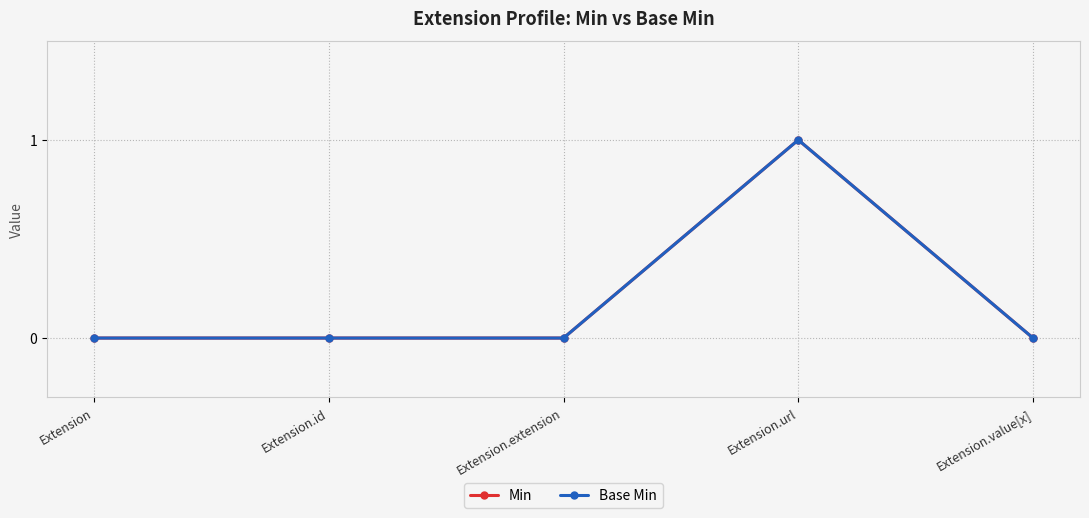

Which has a higher value, Extension.extension or Extension.id?

Extension.extension